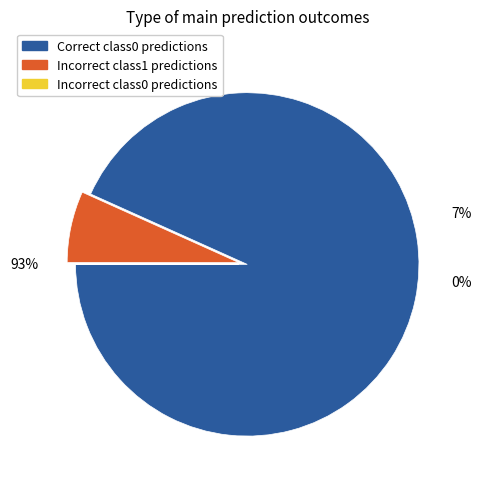

Is 5 the majority of the pie?

No